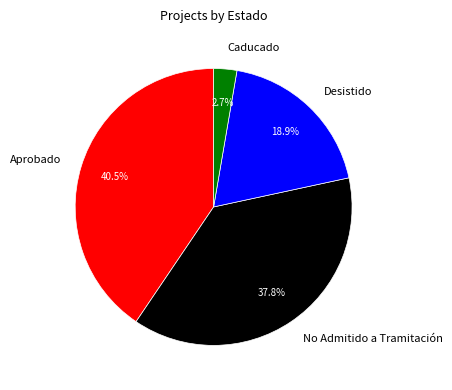

Does Aprobado account for over 50% of the chart?

No